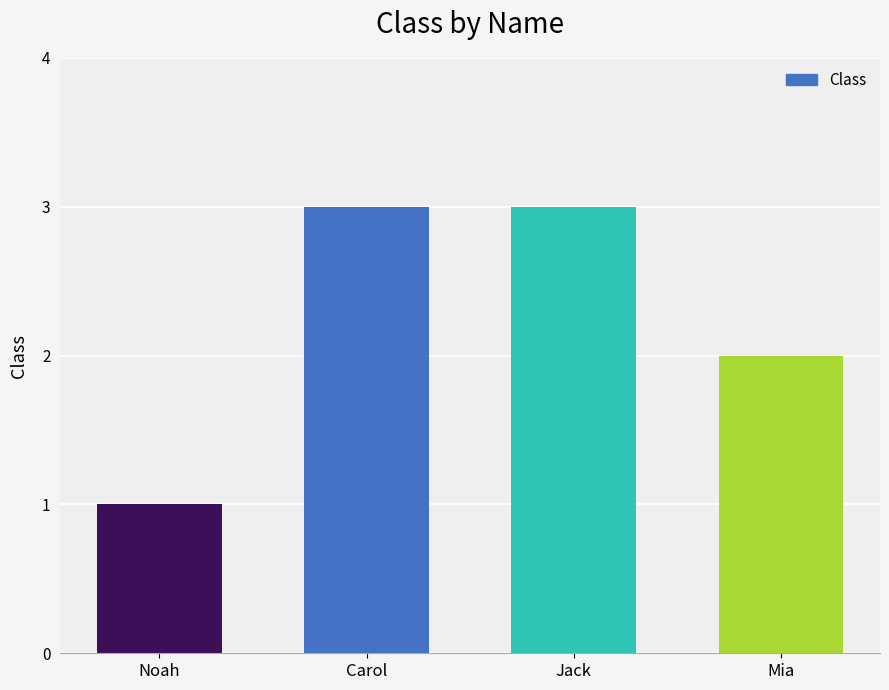

The chart shows a value of 1 at Mia. True or false?

False